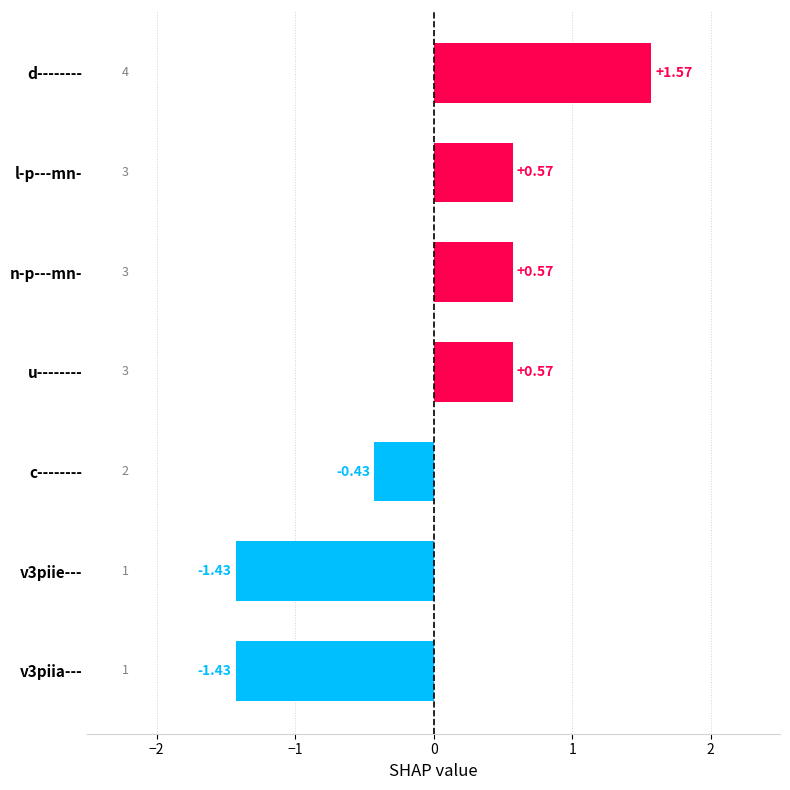

Where is the data nearest to the value 0?

c--------